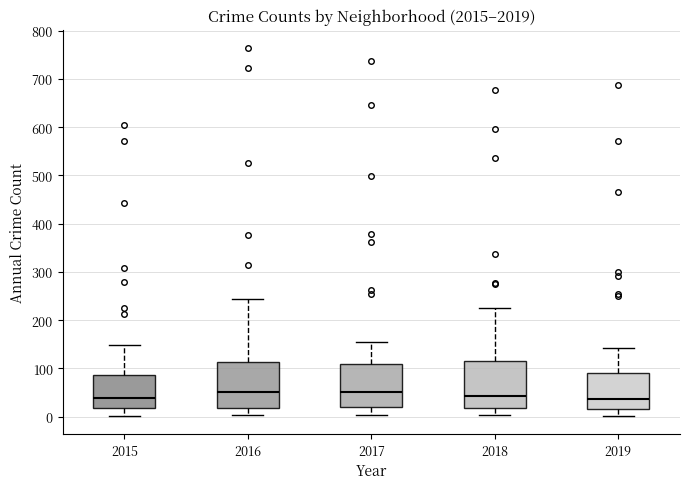

Reading left to right, read every box against the y-axis: the position of its median line, the range the box covers, and the ends of its whiskers. The values are not printed on the chart, so give them approximately, as read against the axis.

2015: median 40, box 20 to 90, whiskers 0 to 150
2016: median 50, box 20 to 110, whiskers 0 to 240
2017: median 50, box 20 to 110, whiskers 0 to 160
2018: median 40, box 20 to 110, whiskers 0 to 230
2019: median 40, box 20 to 90, whiskers 0 to 140